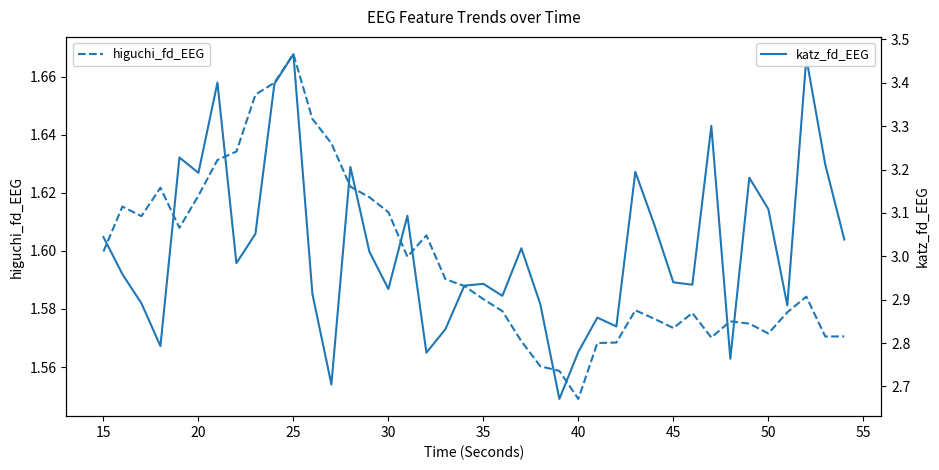

How many distinct data groups are displayed?

2